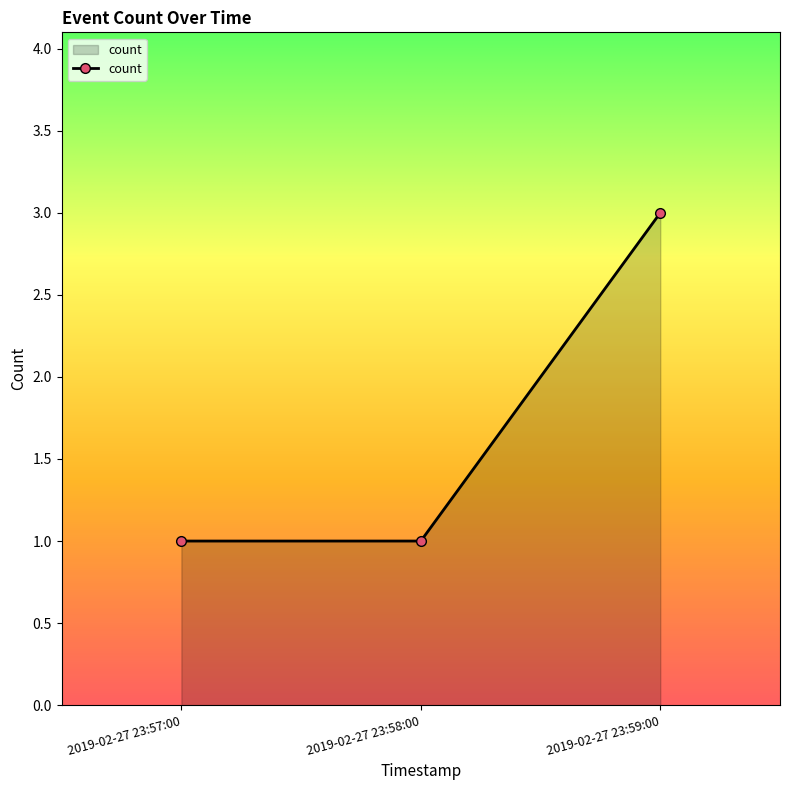

What is the greatest value displayed?

3